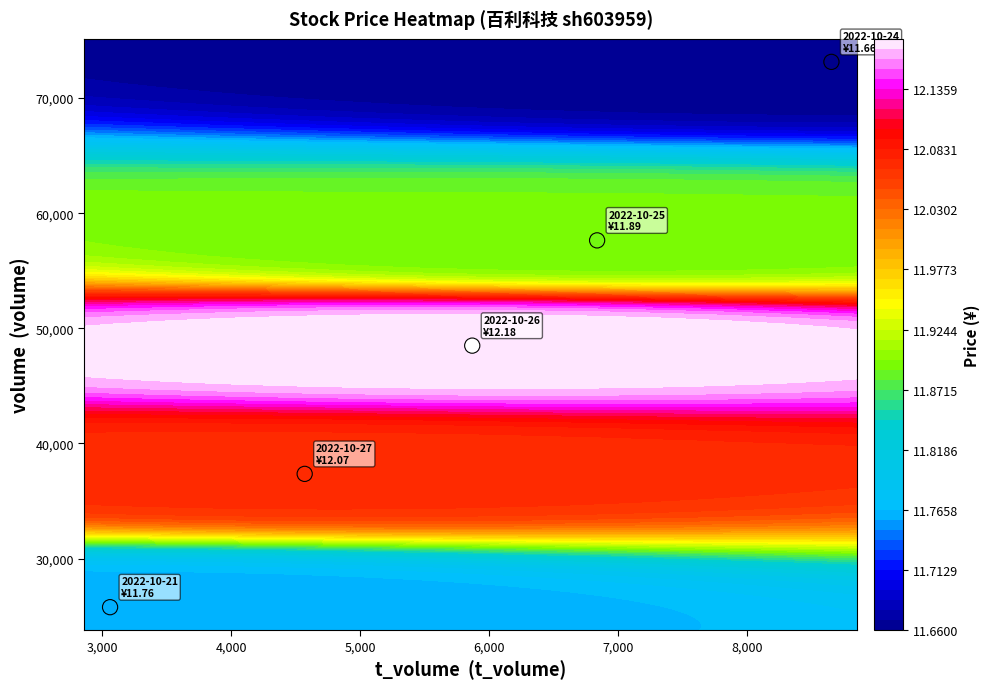

Reading left to right, extract all data points from this chart.

37352	48492	57636	73142	25773